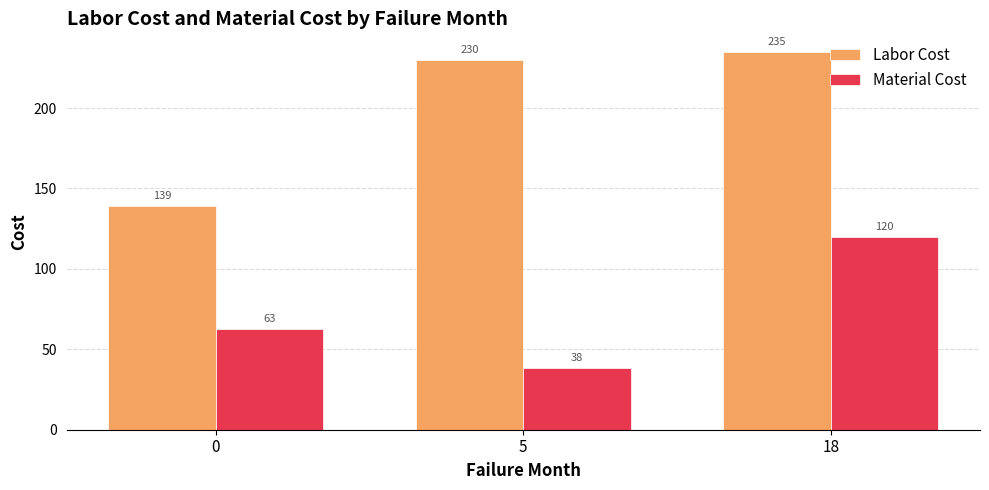

Which series changed the most between 5 and 18?

Material Cost